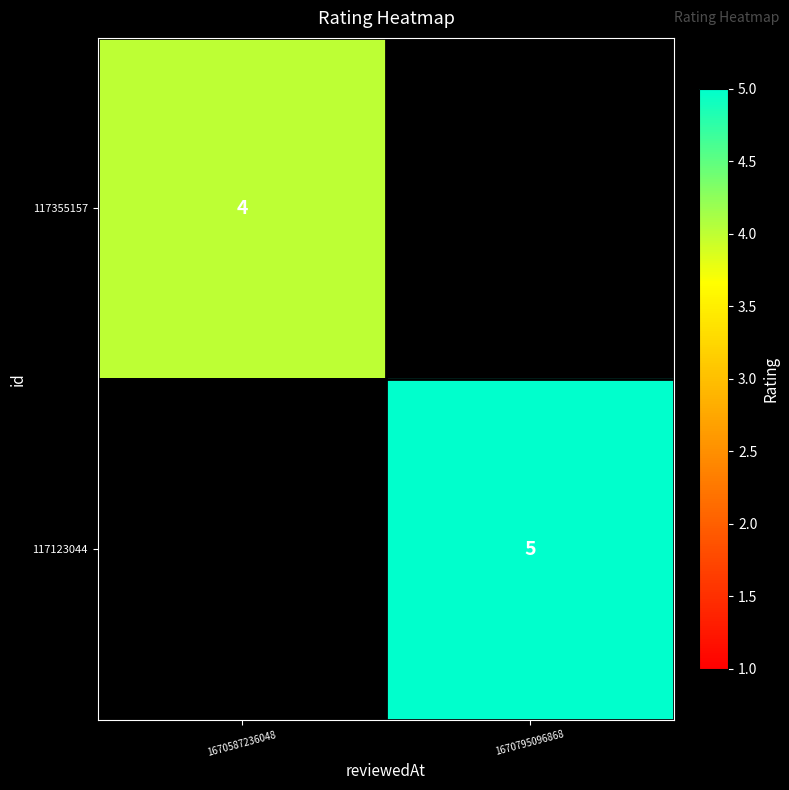

At how many categories does at least one series exceed 4?

1